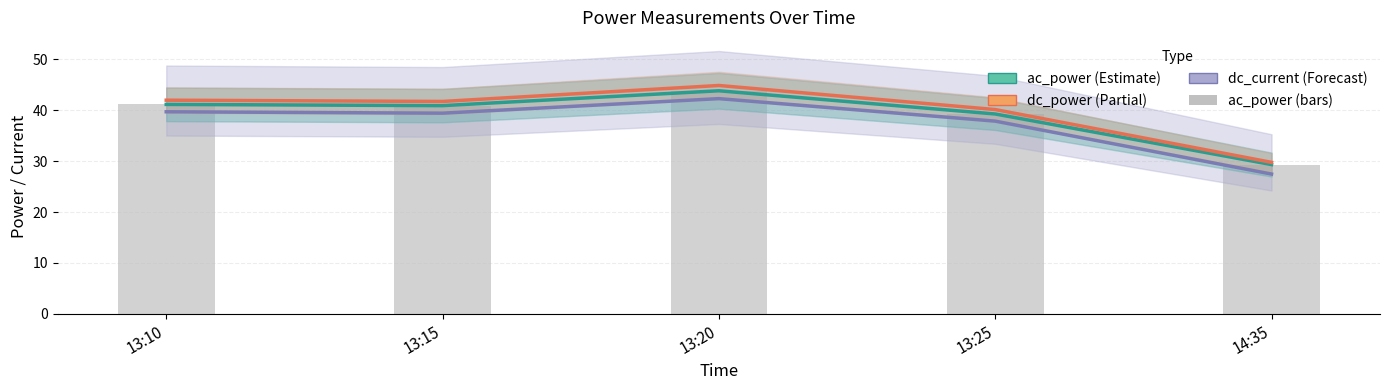

Which label corresponds to the largest value in the chart?

13:20